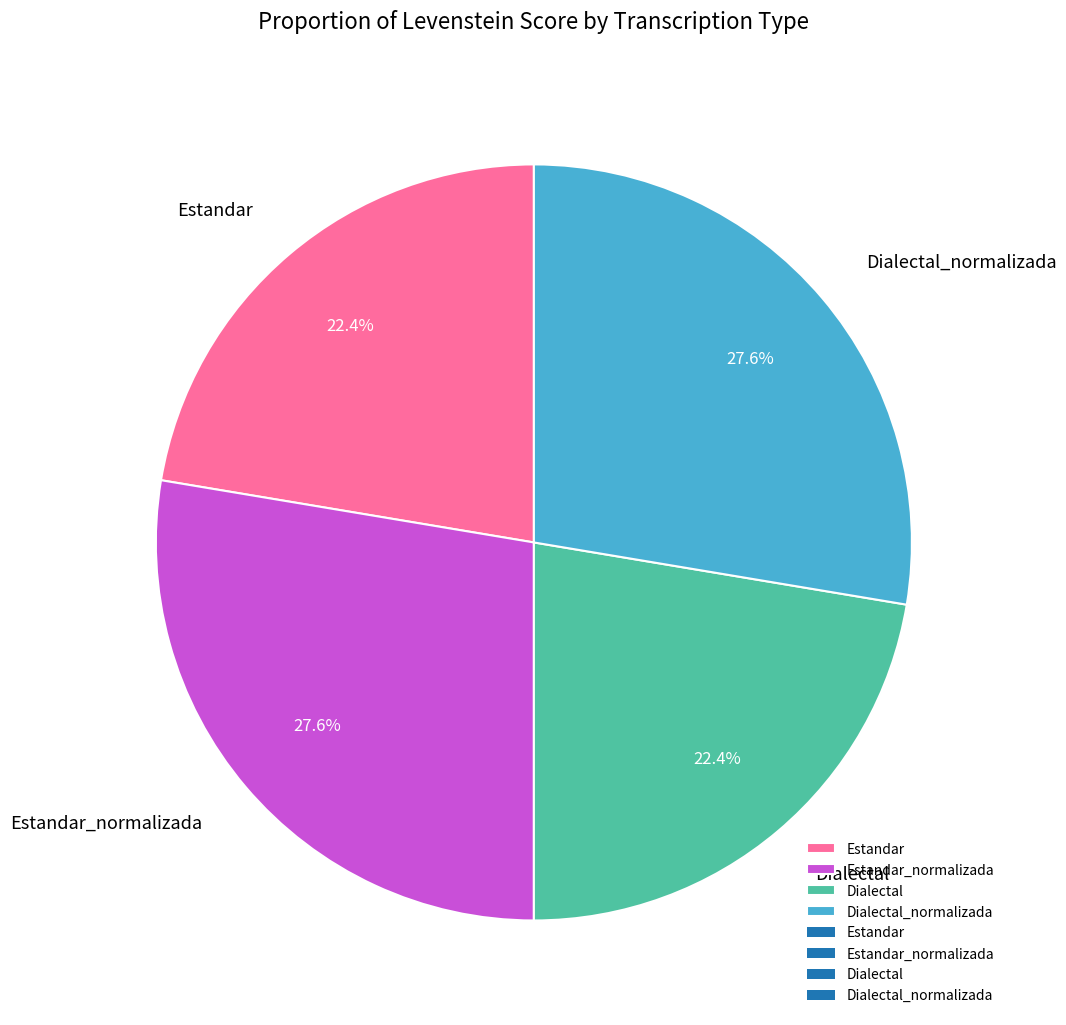

What is the total percentage of Estandar_normalizada and Dialectal?

50.0%